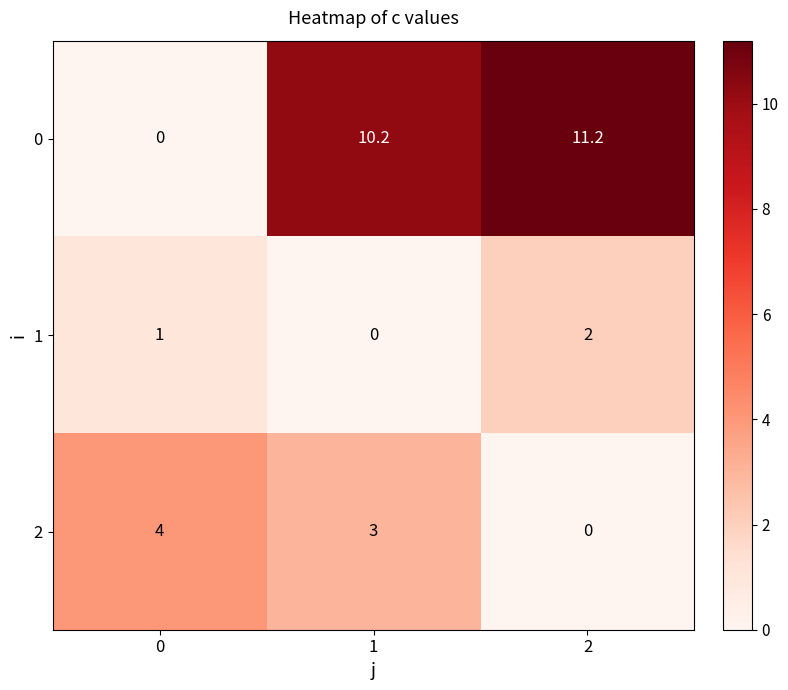

Is it true that 2 equals 4.0 at 0?

True